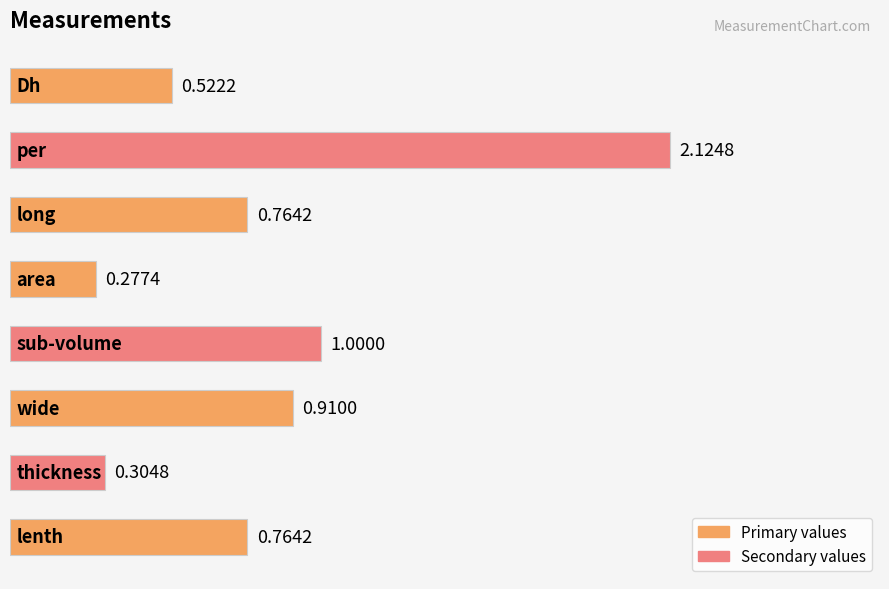

What is the difference between the maximum and minimum values?

1.8